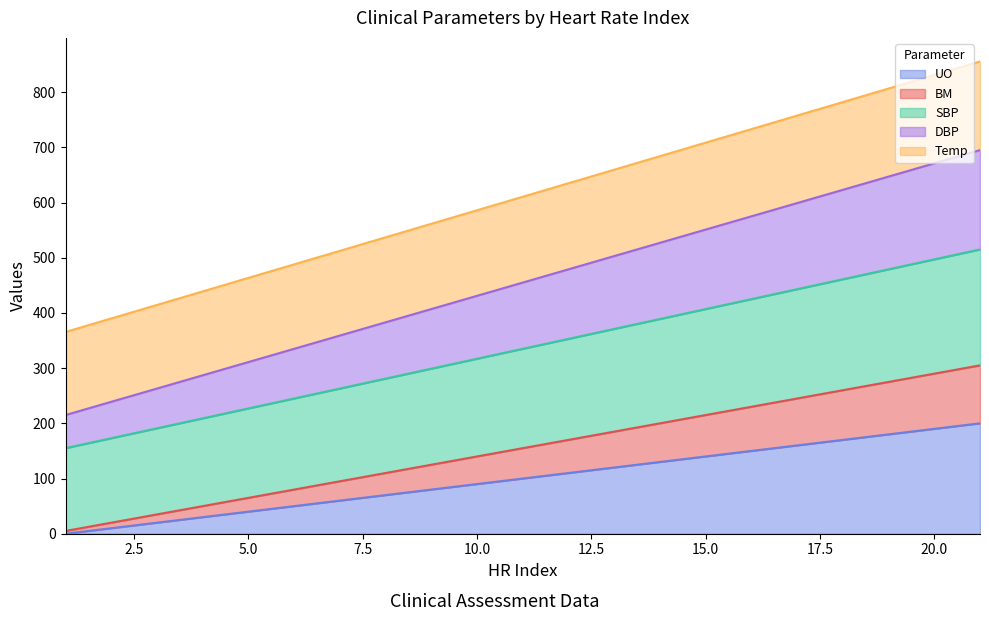

Does the chart have visible grid lines?

No